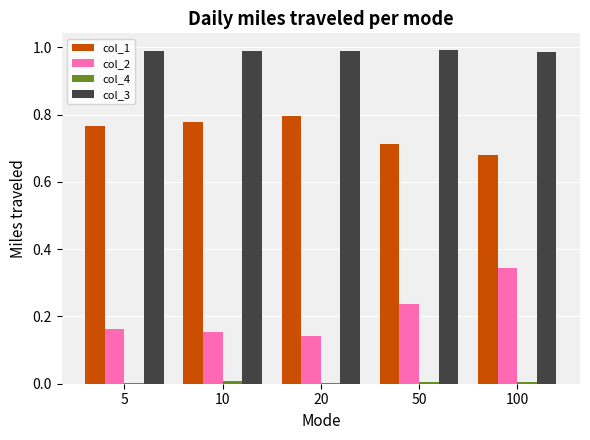

Where is col_2 nearest to the value 0?

20